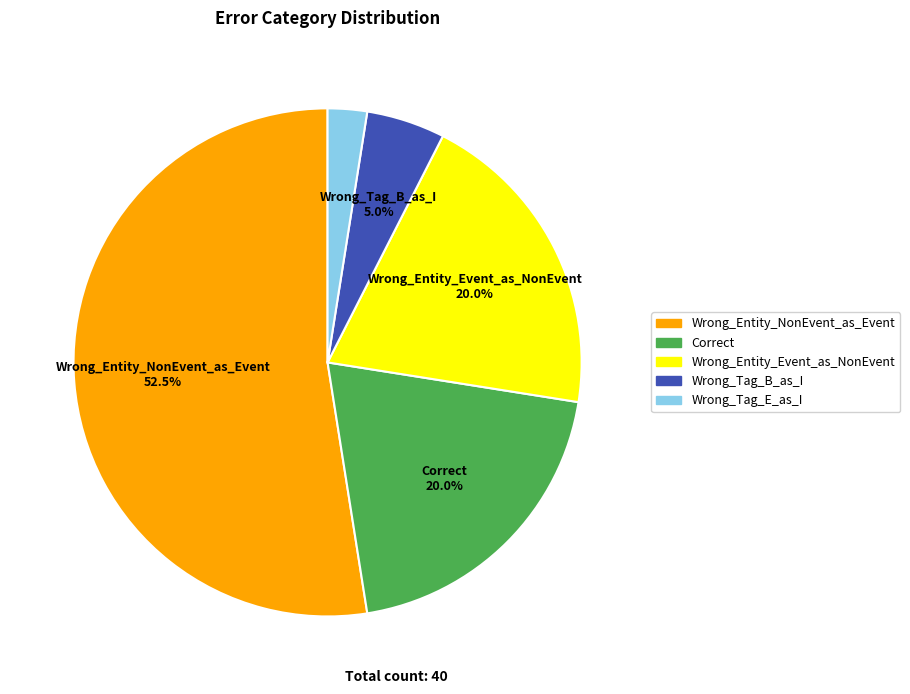

What is the smallest slice in the pie chart?

Wrong_Tag_E_as_I